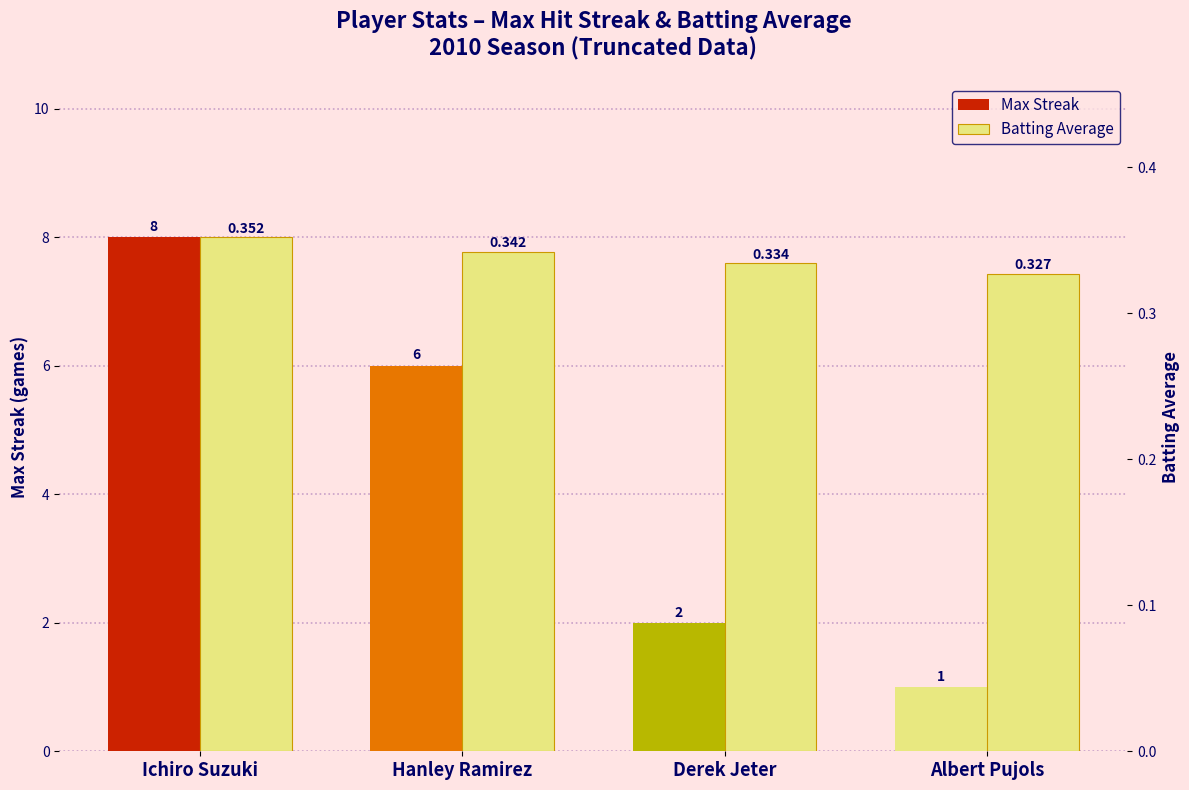

The Max Streak series shows 1.0 at Albert Pujols. True or false?

True